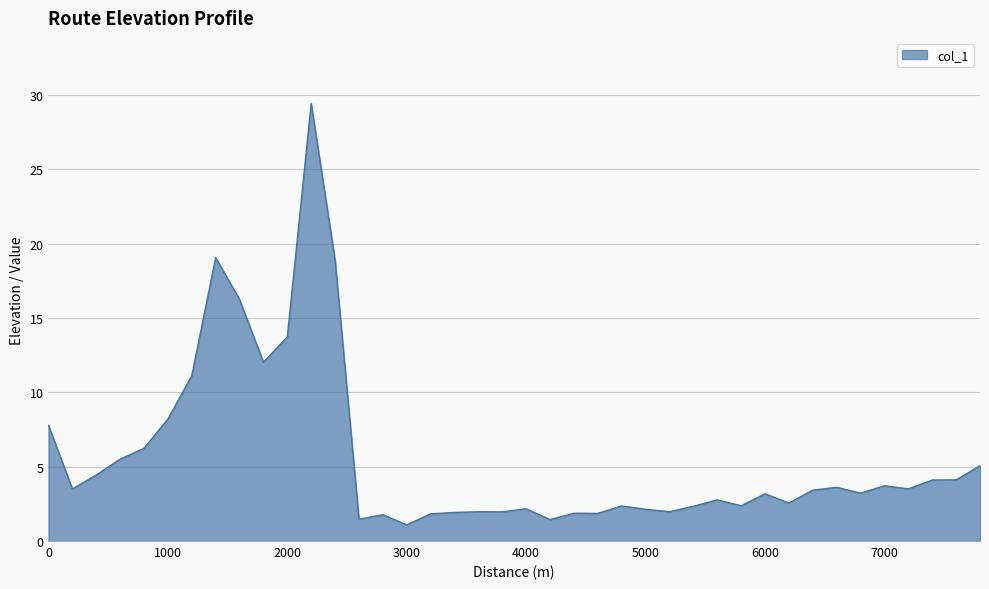

What is the smallest value displayed?

1.1